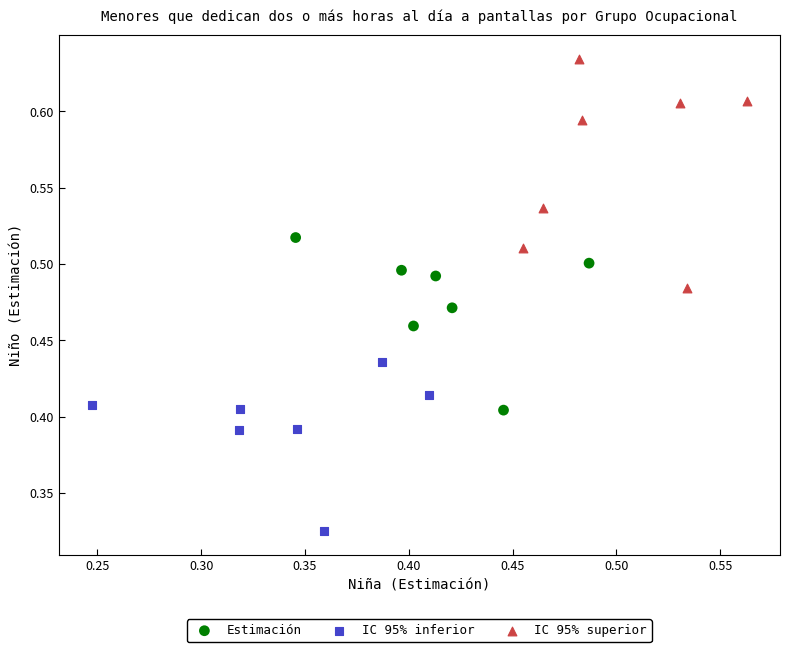

What are all the series names shown in the legend?

Estimación, IC 95% inferior, IC 95% superior